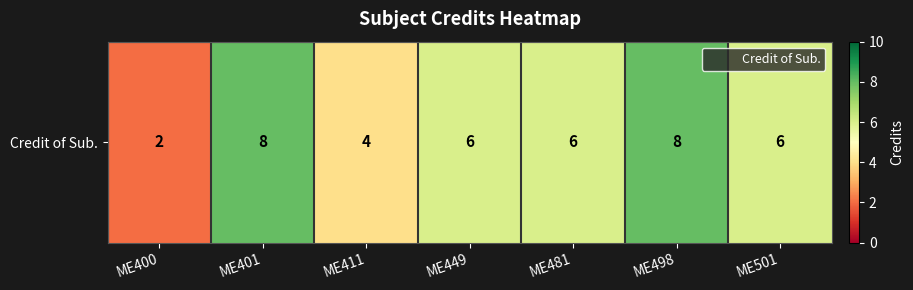

Where is the data nearest to the value 5?

ME411